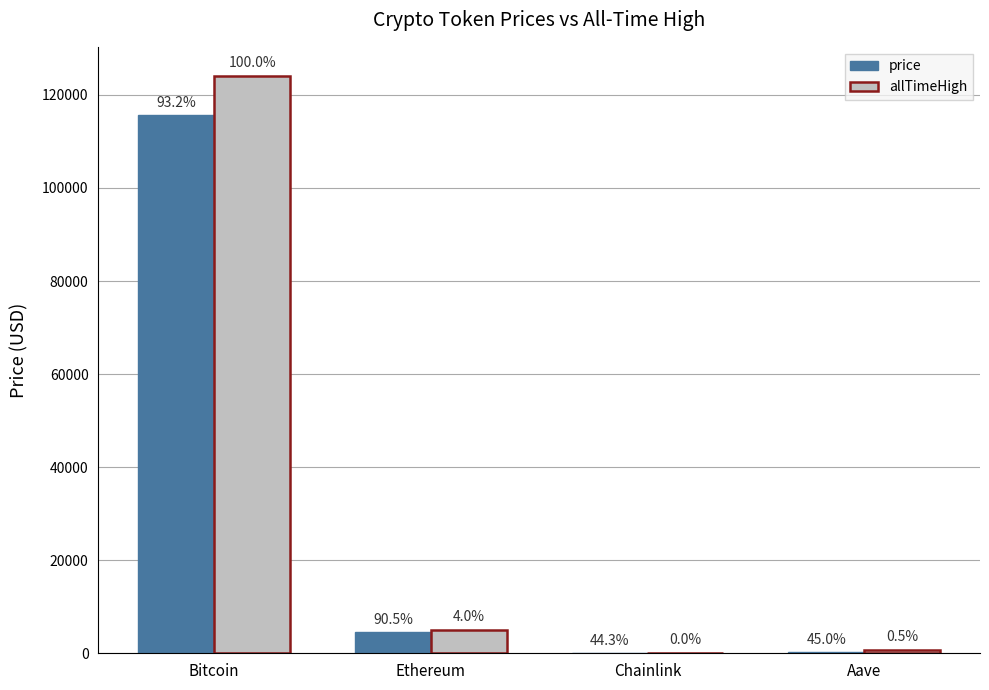

What is the difference between the maximum and minimum values in the price series?

115648.6